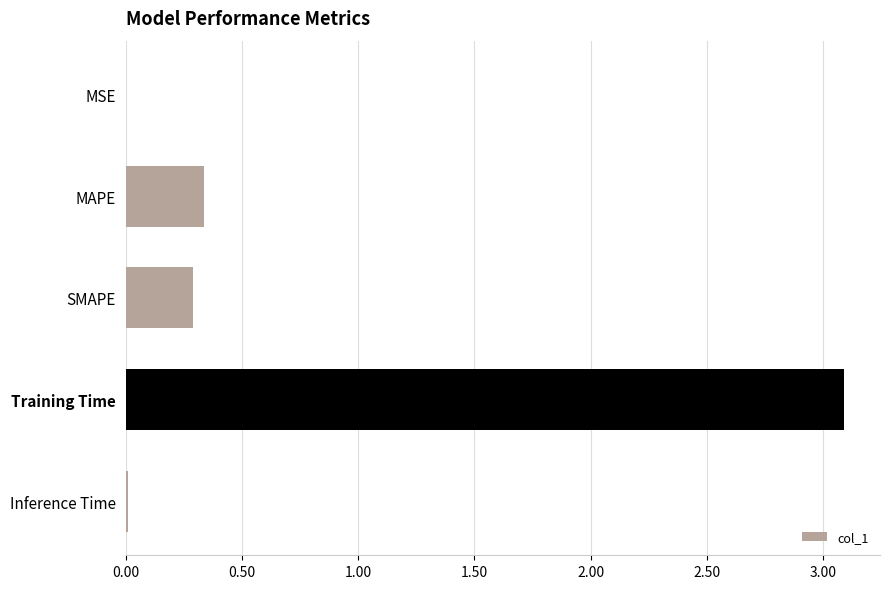

Which has a higher value, SMAPE or MSE?

SMAPE